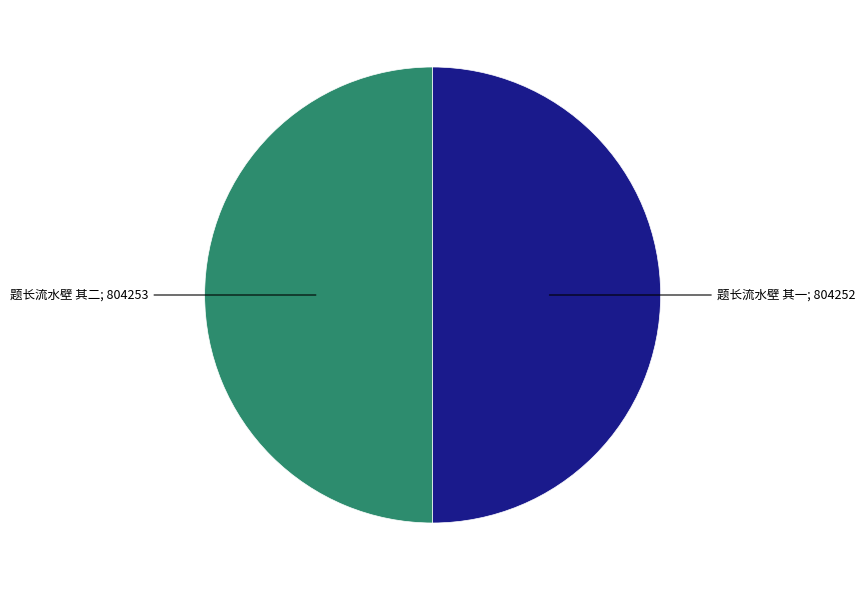

How many slices are in this pie chart?

2